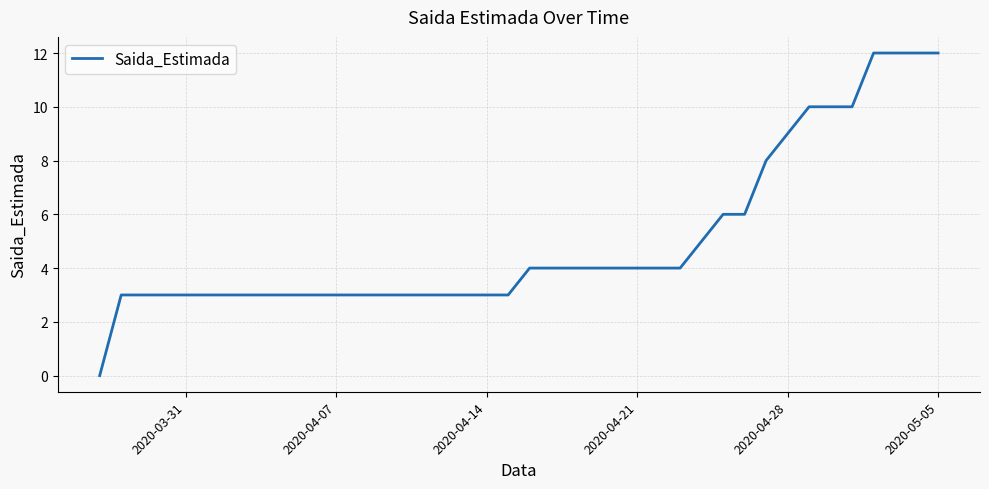

What is the maximum value shown in the chart?

12